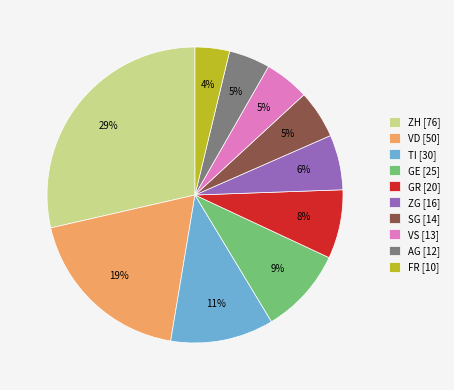

To the nearest percent, what percentage of the pie is VD?

19%